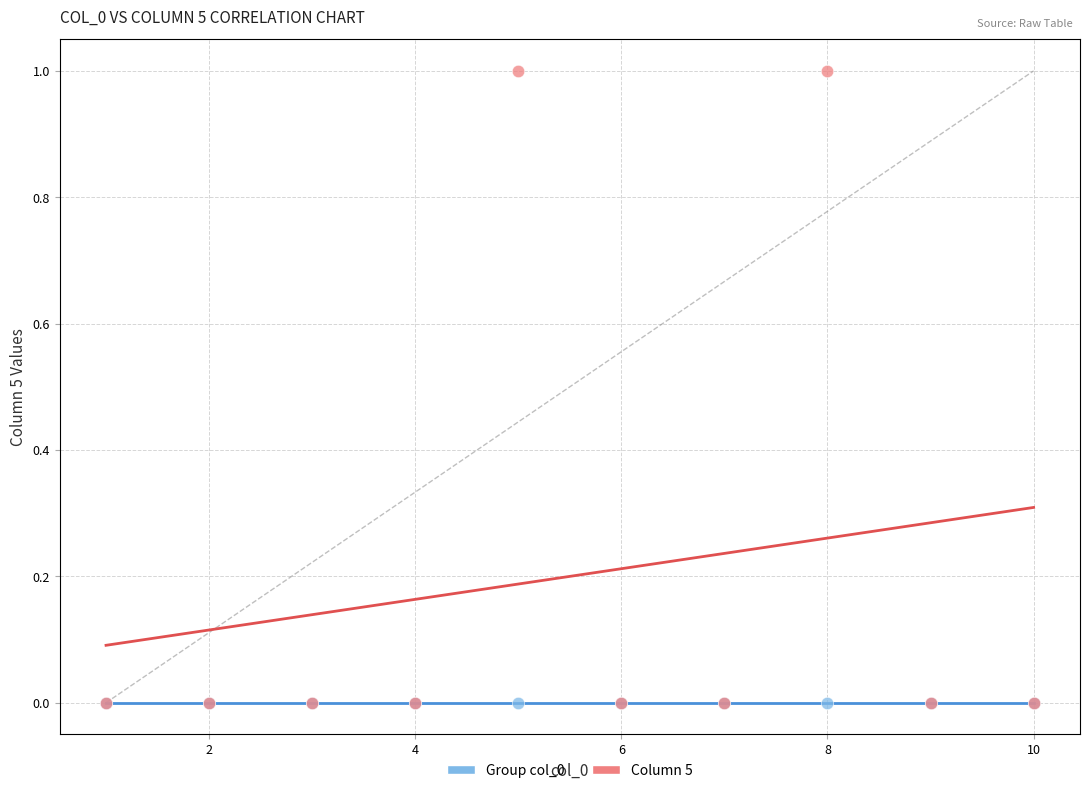

What are all the series names shown in the legend?

Group col_0, Column 5